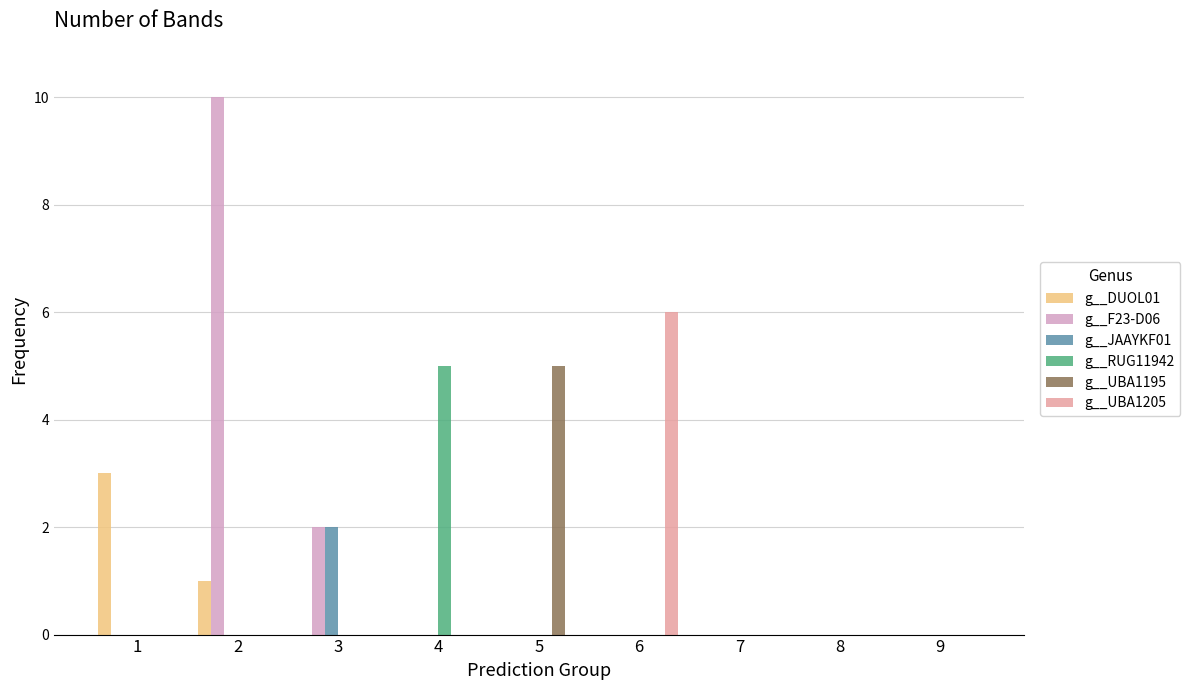

Count the g__F23-D06 values in the range 0 to 1.

7